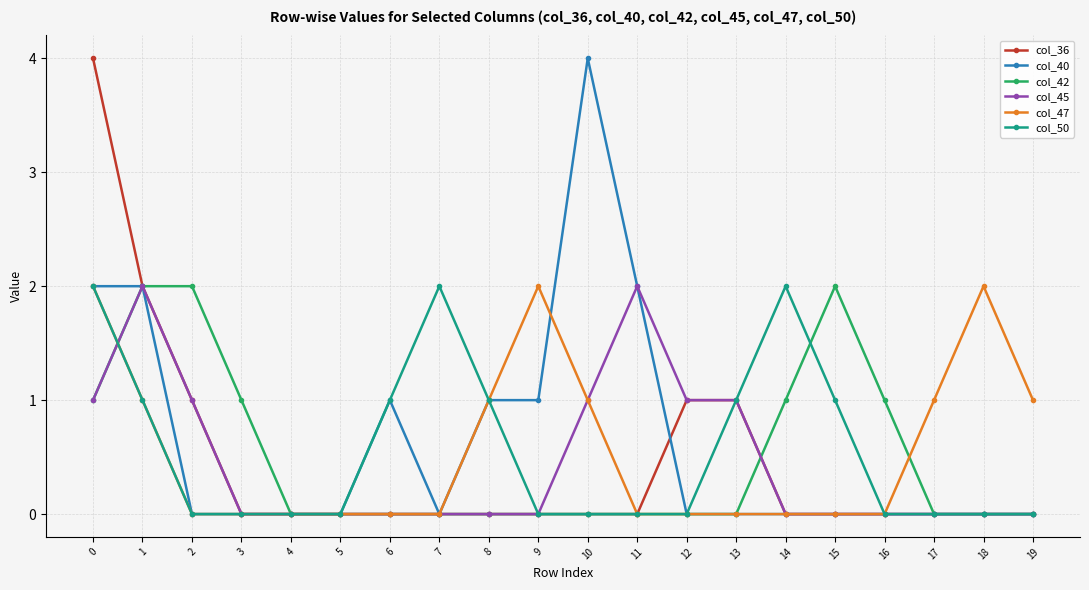

What is the value of the col_36 point at the 13th from the left?

1